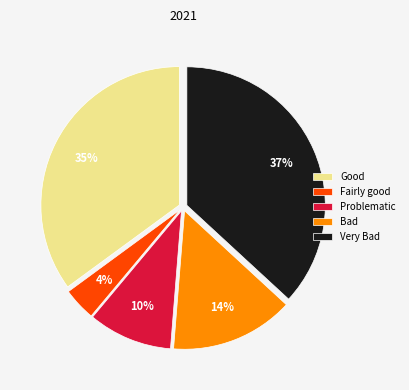

How many slices are in this pie chart?

5